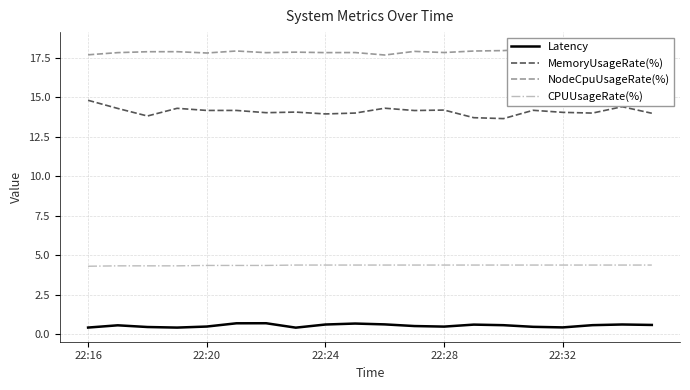

What is the difference between the maximum and minimum values in the CPUUsageRate(%) series?

0.1